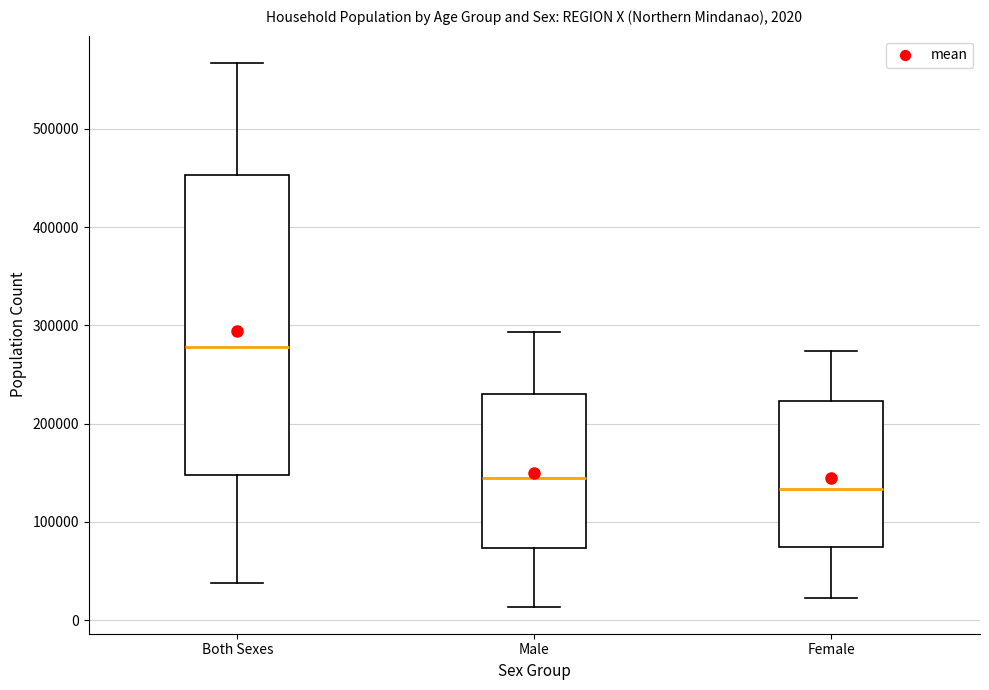

Which box has the highest median line?

Both Sexes